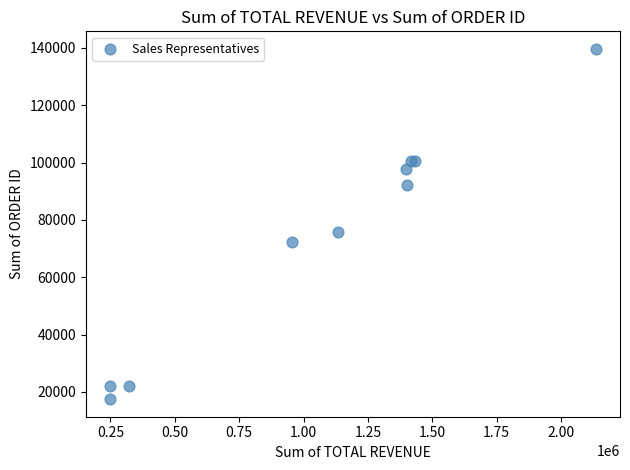

What Y value in the scatter plot is closest to 78565?

75672